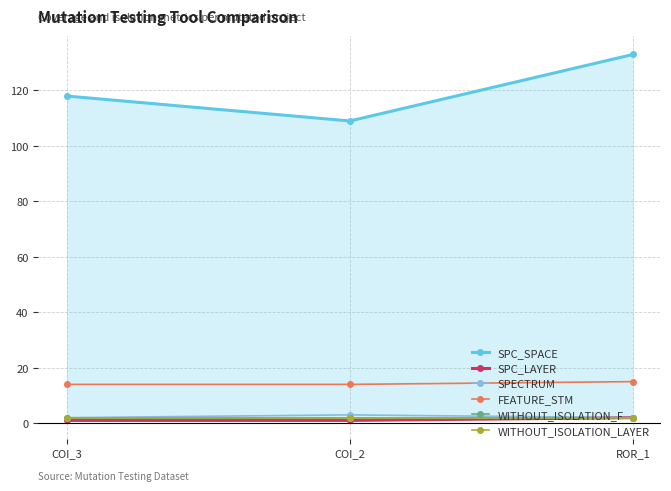

What is the minimum value for WITHOUT_ISOLATION_F?

2